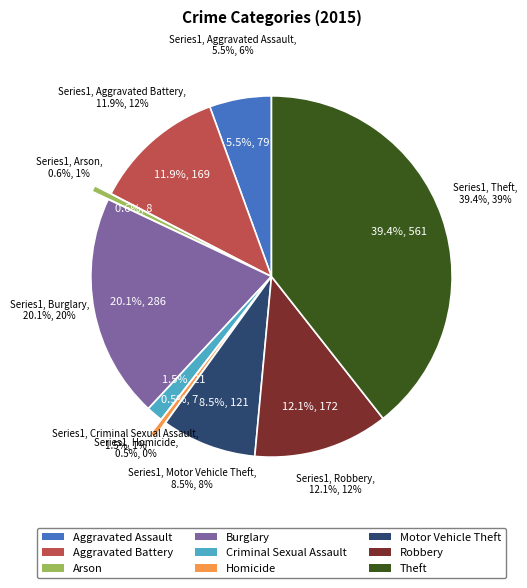

To the nearest percent, what is the combined percentage of Criminal Sexual Assault and Aggravated Battery?

13%